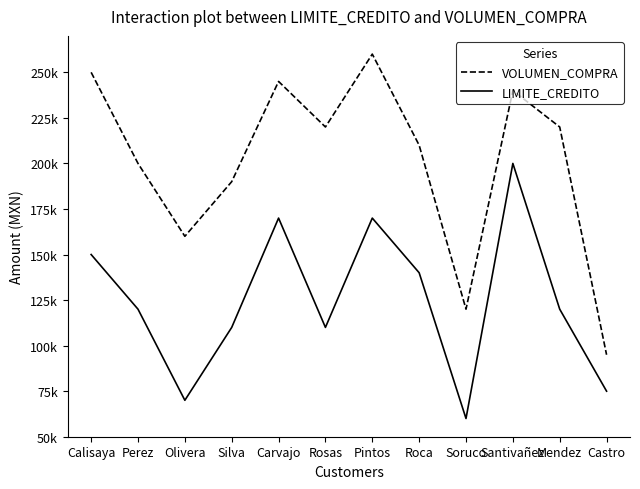

What is the spread (max minus min) of values at Olivera?

90000